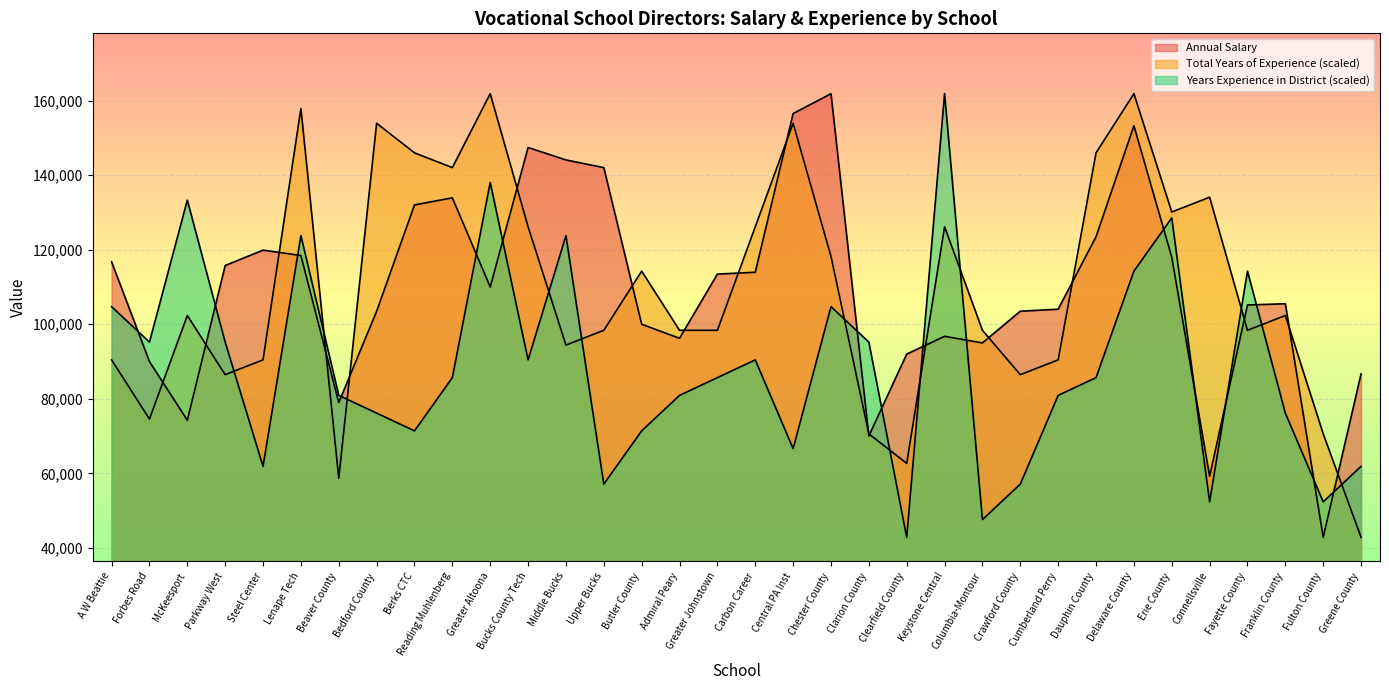

Read the Years Experience in District value at Clearfield County.

42853.0